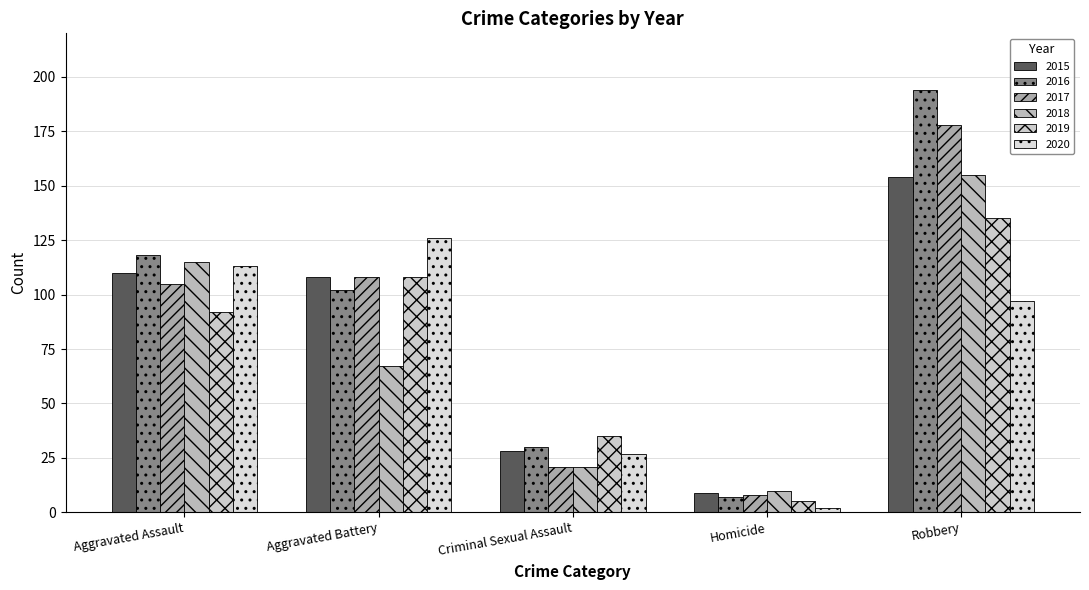

Does the chart contain stacked bars?

No